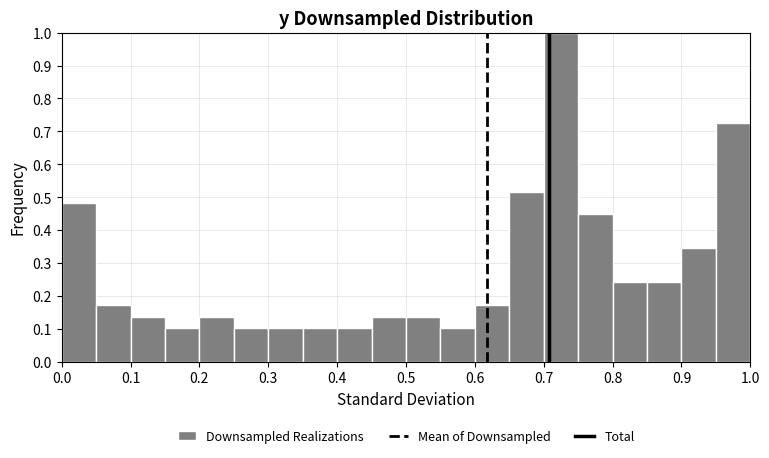

Reading left to right, list every bar in this chart as the range it spans on the x-axis followed by its height. The values are not printed on the chart, so give them approximately, as read against the axis.

0.00 to 0.05: 0.48
0.05 to 0.10: 0.17
0.10 to 0.15: 0.14
0.15 to 0.20: 0.10
0.20 to 0.25: 0.14
0.25 to 0.30: 0.10
0.30 to 0.35: 0.10
0.35 to 0.40: 0.10
0.40 to 0.45: 0.10
0.45 to 0.50: 0.14
0.50 to 0.55: 0.14
0.55 to 0.60: 0.10
0.60 to 0.65: 0.17
0.65 to 0.70: 0.52
0.70 to 0.75: 1.00
0.75 to 0.80: 0.45
0.80 to 0.85: 0.24
0.85 to 0.90: 0.24
0.90 to 0.95: 0.34
0.95 to 1.00: 0.72